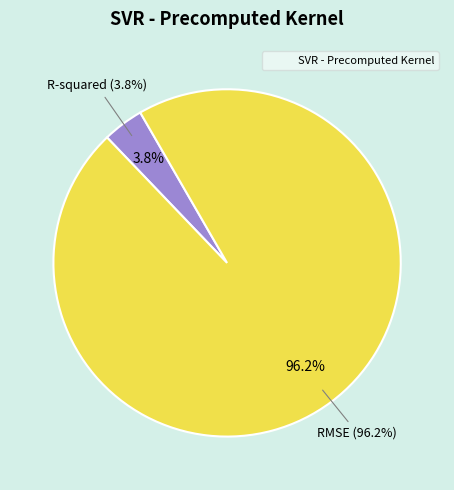

What percentage do RMSE and R-squared together represent?

100.0%